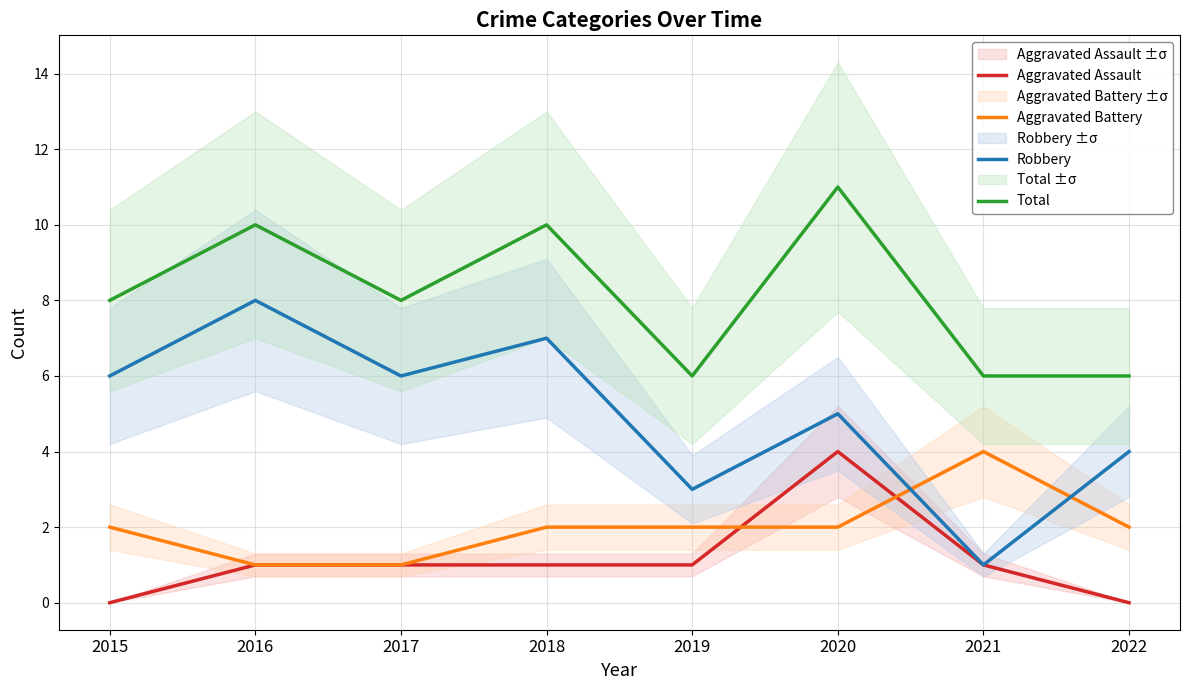

Where is Robbery nearest to the value 4?

2022